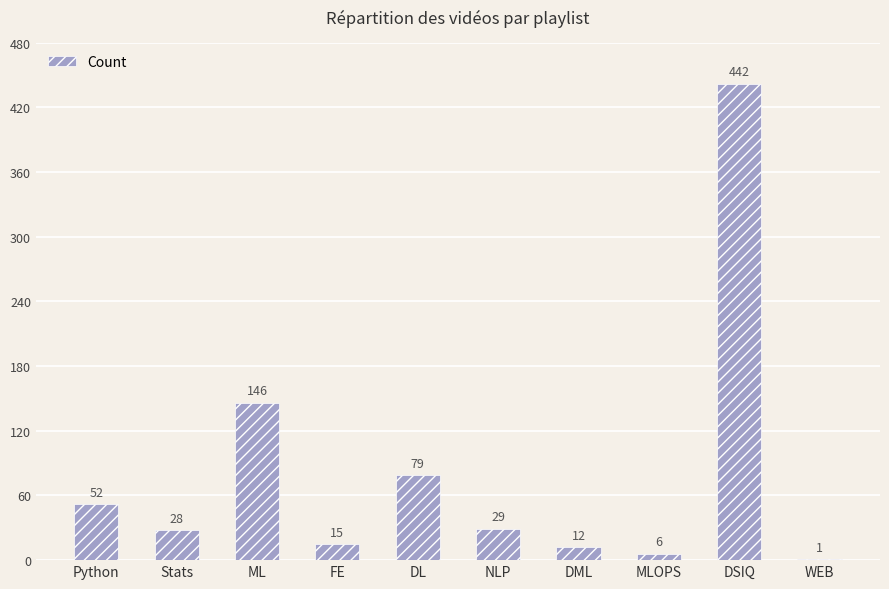

What is the sum of all values?

810